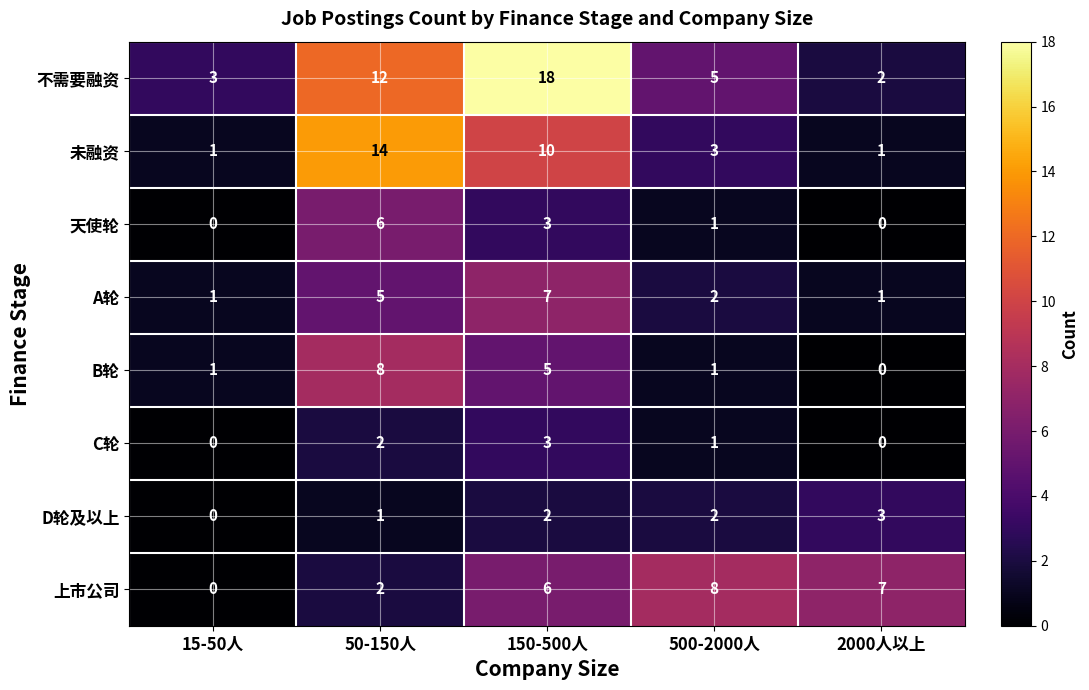

The A轮 series shows 2 at 15-50人. True or false?

False